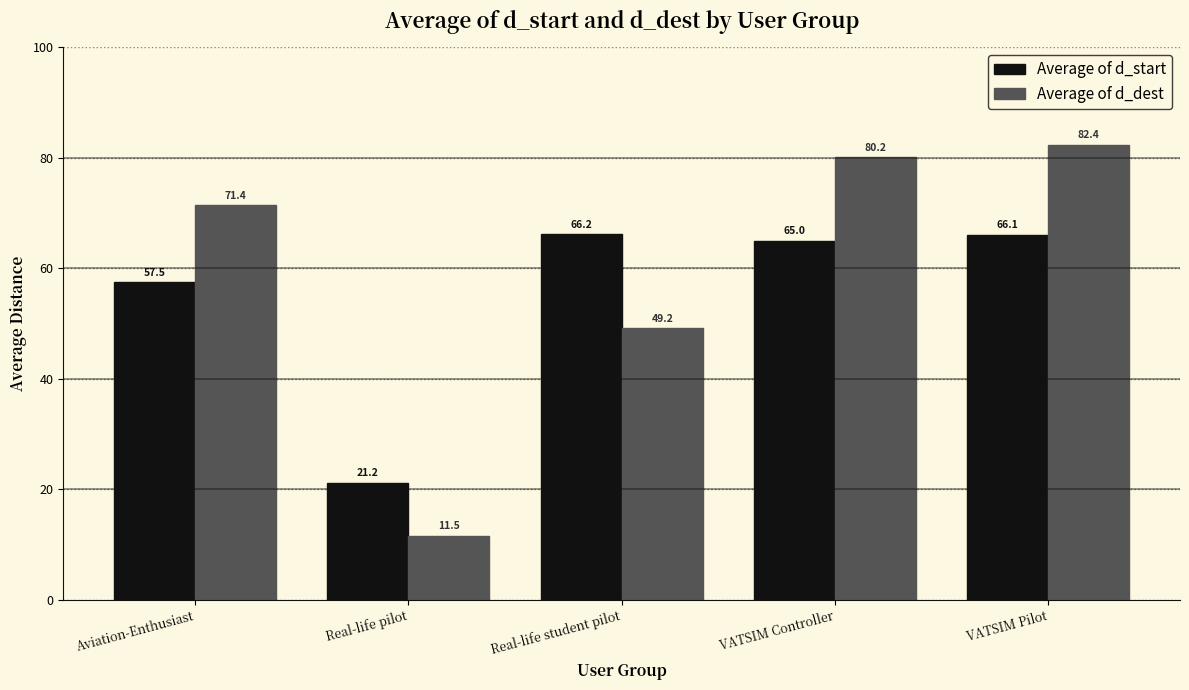

List the series in order of their peak value, highest first.

Average of d_dest, Average of d_start